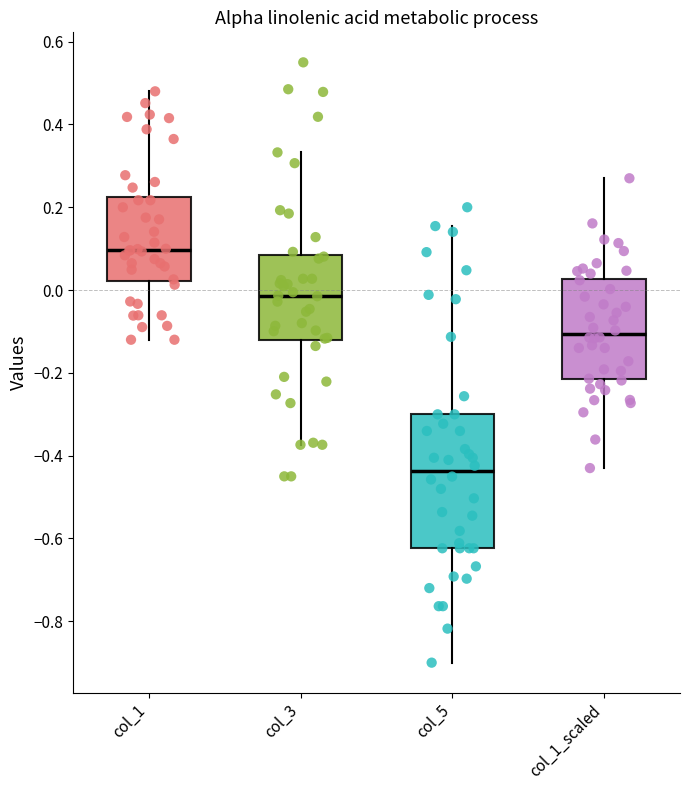

Which box's median line is the lowest?

col_5